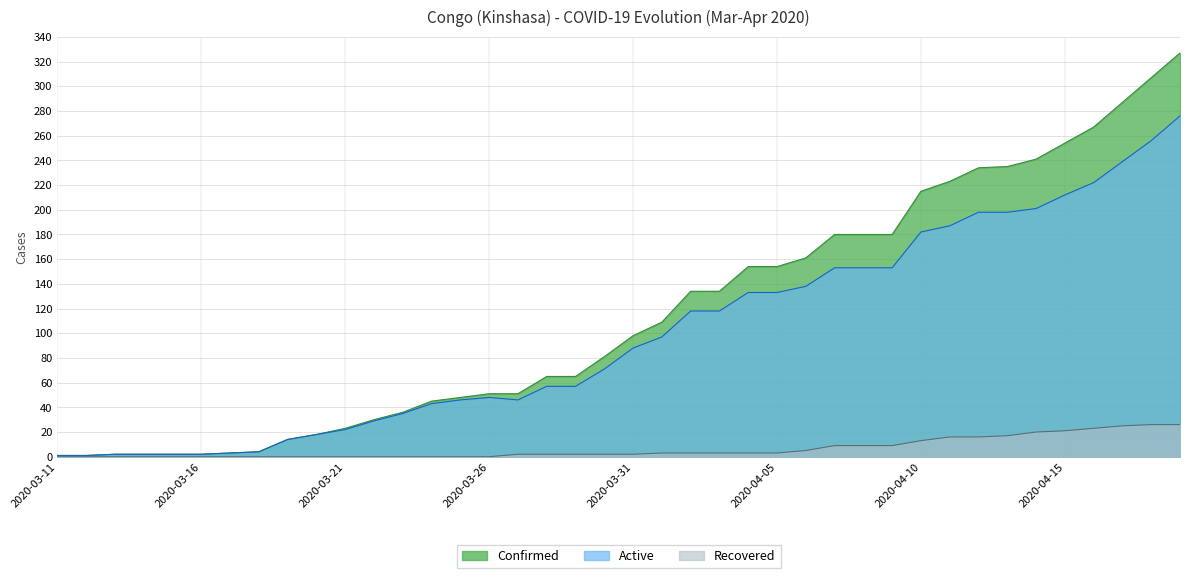

At how many categories does at least one series exceed 177?

13